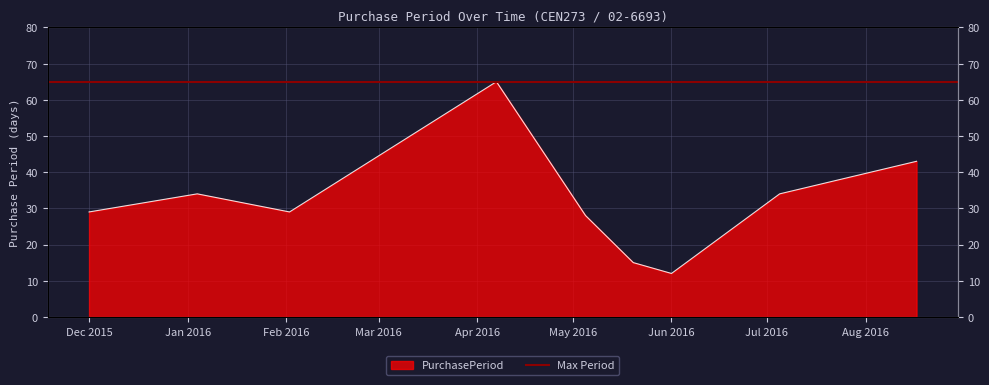

At which category does the chart reach its minimum across all series?

Jun 2016